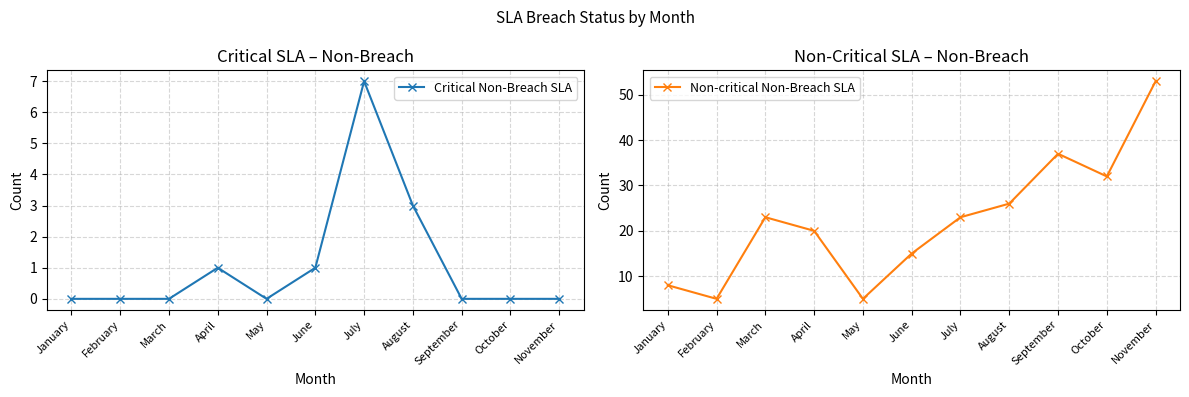

Between March and July, which is larger?

July